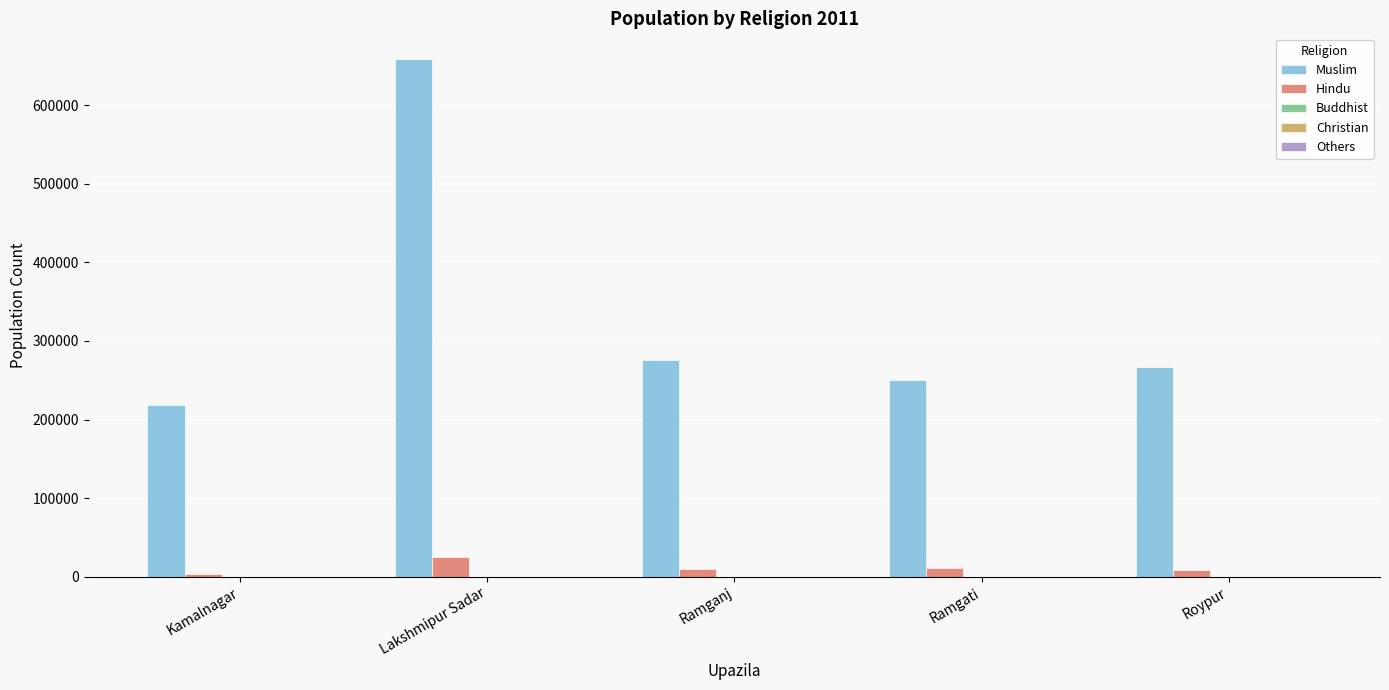

What is the highest value of the Hindu series?

25544